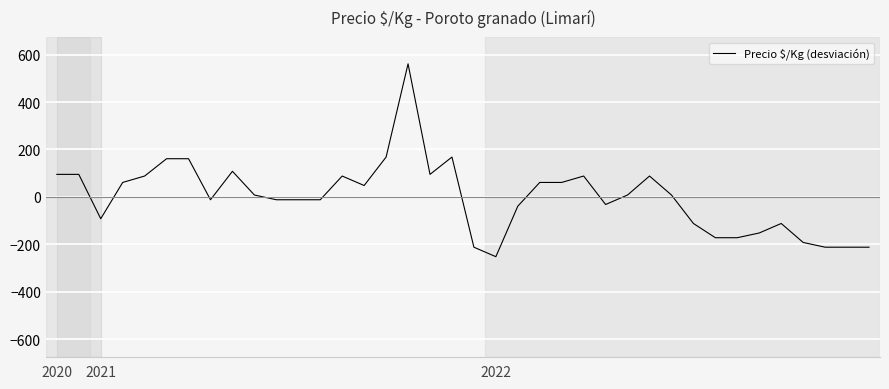

How many values are below zero?

18